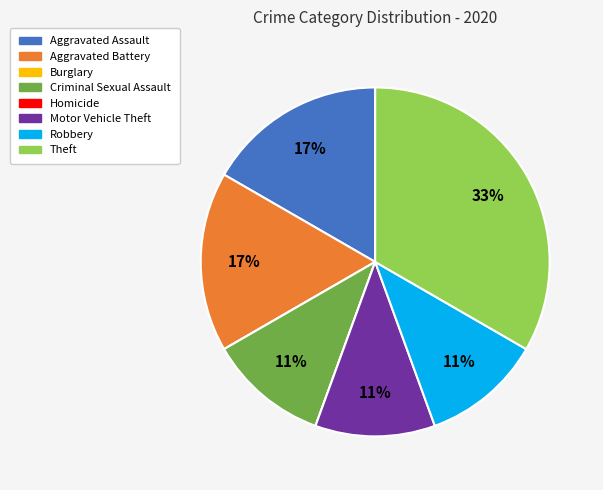

True or false: Aggravated Assault accounts for 17% of the total.

True